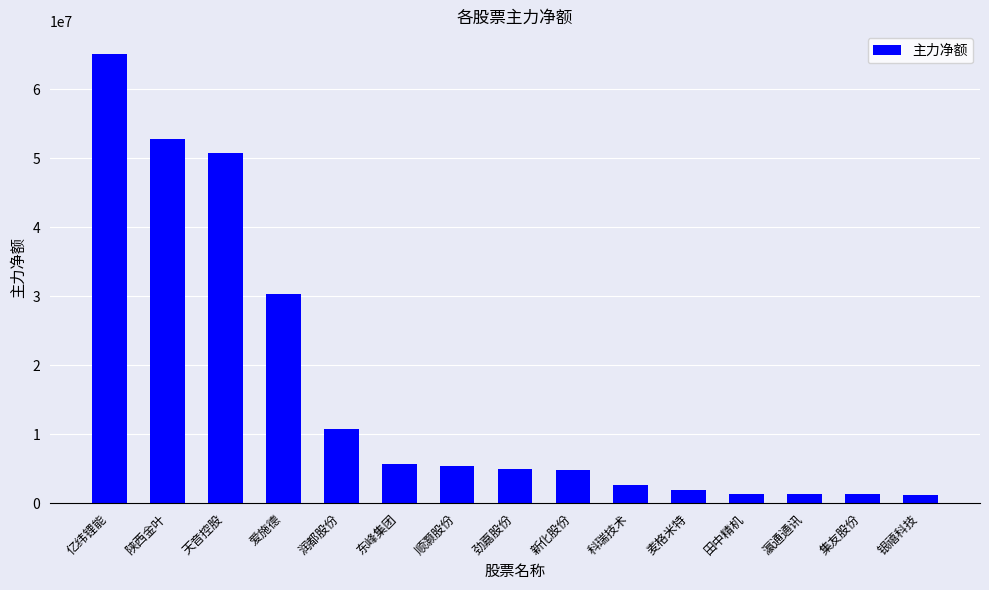

What value does the data have at 亿纬锂能, to the nearest 50?

65147650